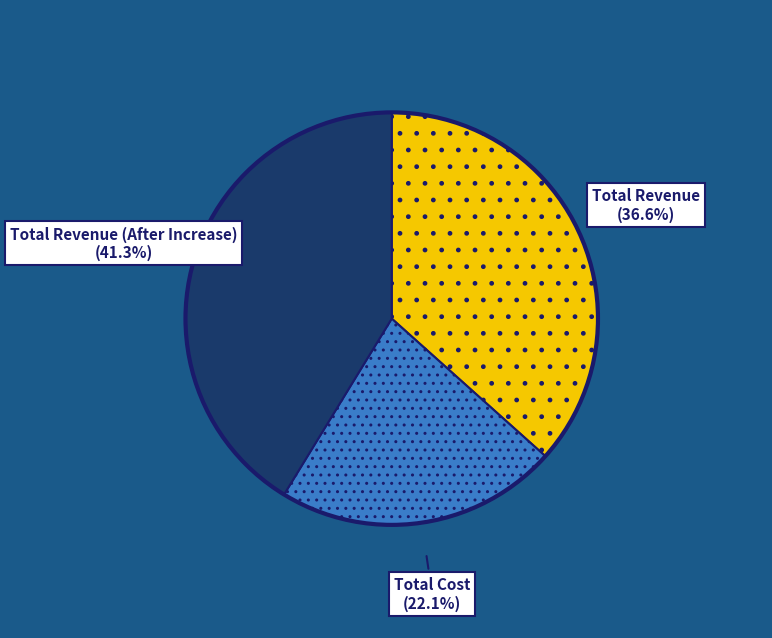

Rank the categories by value from highest to lowest.

Total Revenue (After Increase), Total Revenue, Total Cost